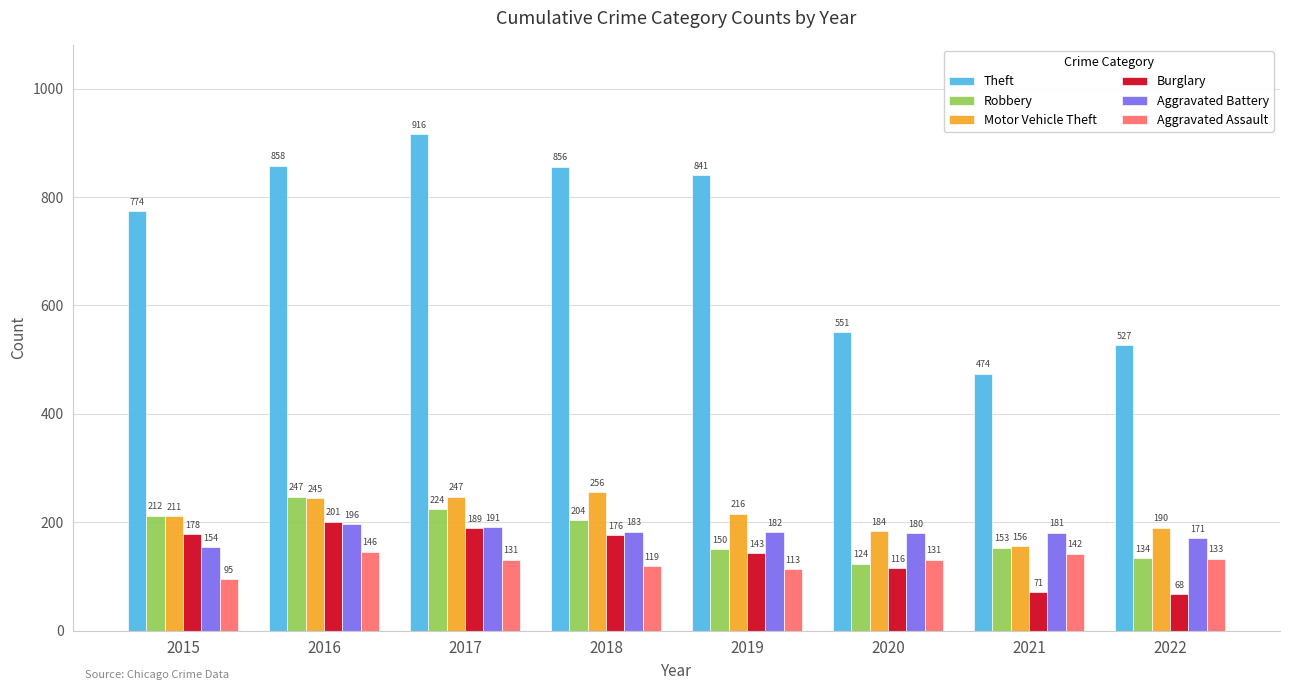

What is the lowest value of the Burglary series?

68